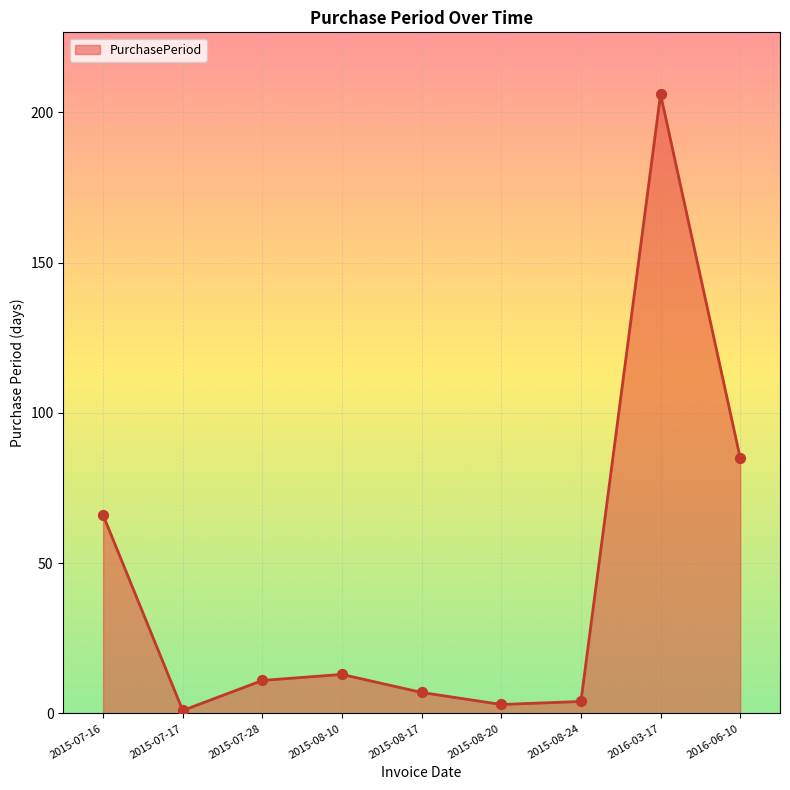

What is the ratio of the value at 2015-07-17 to the value at 2015-08-17?

0.1